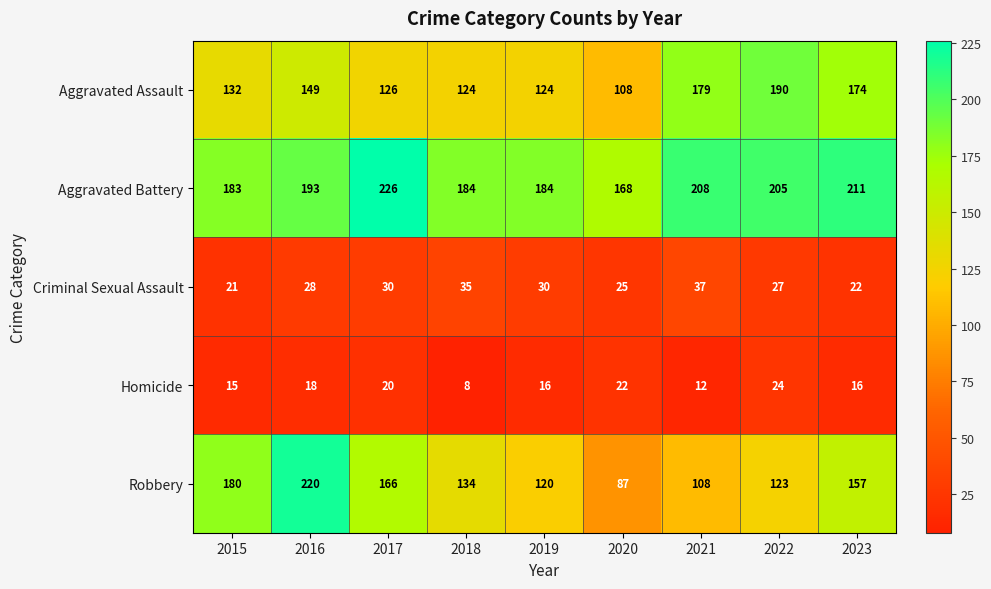

Between 2015 and 2023, which series saw the biggest shift?

Aggravated Assault